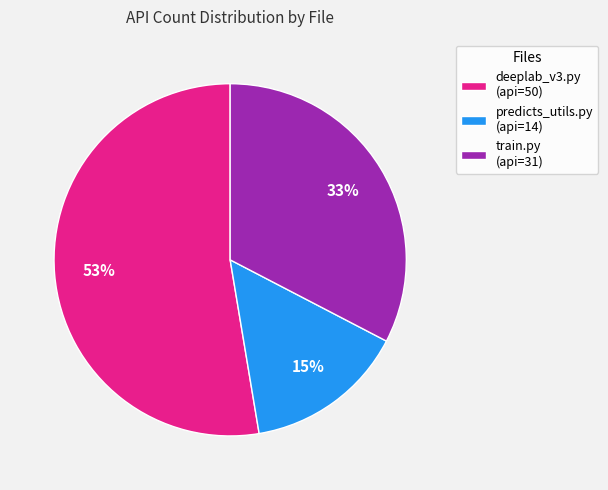

What is the majority slice?

deeplab_v3.py (api=50)